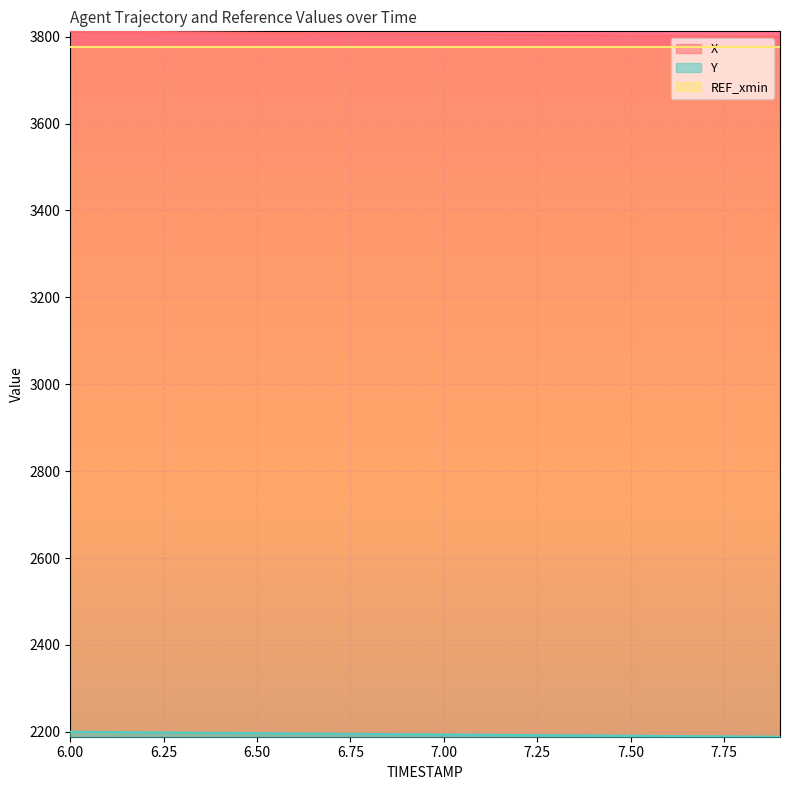

Where is Y nearest to the value 2194?

7.0